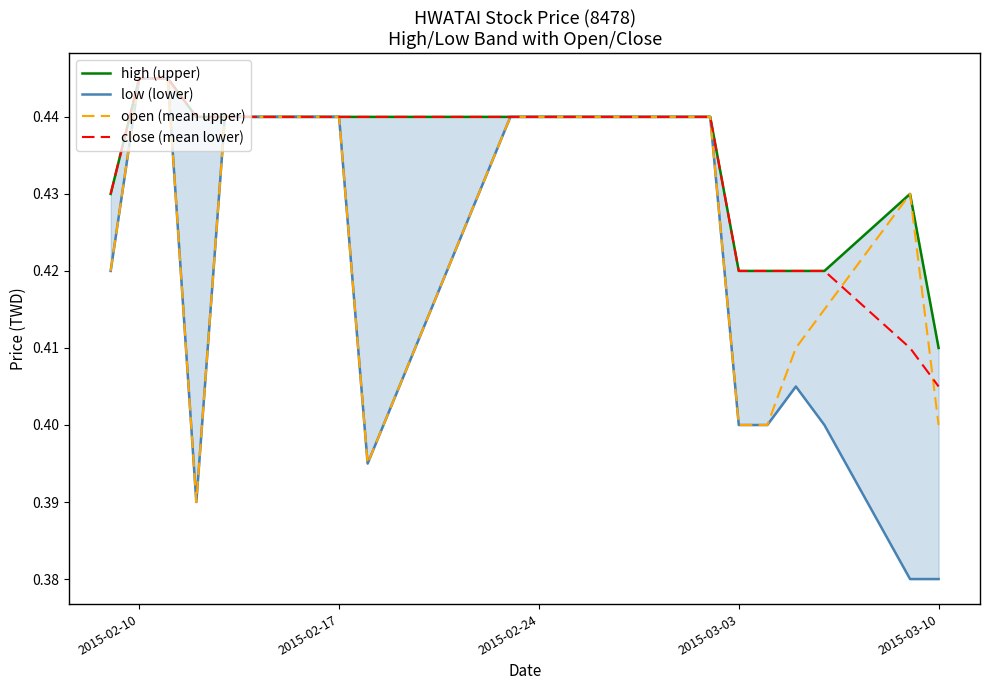

What are all the series names shown in the legend?

high (upper), low (lower), open (mean upper), close (mean lower)